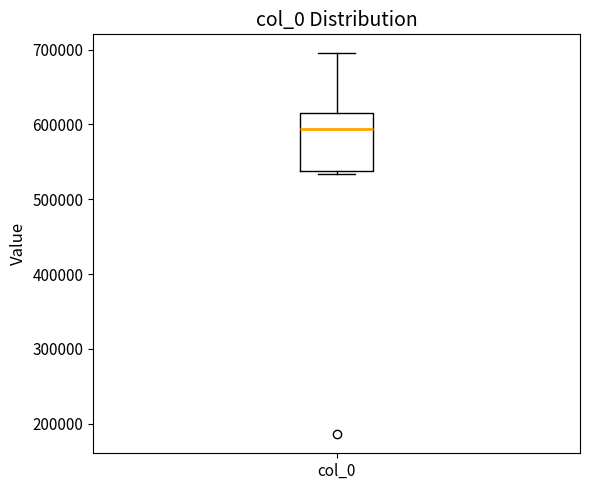

Where is the lower edge of the box for col_0 on the y-axis? The values are not printed on the chart, so give them approximately, as read against the axis.

540000